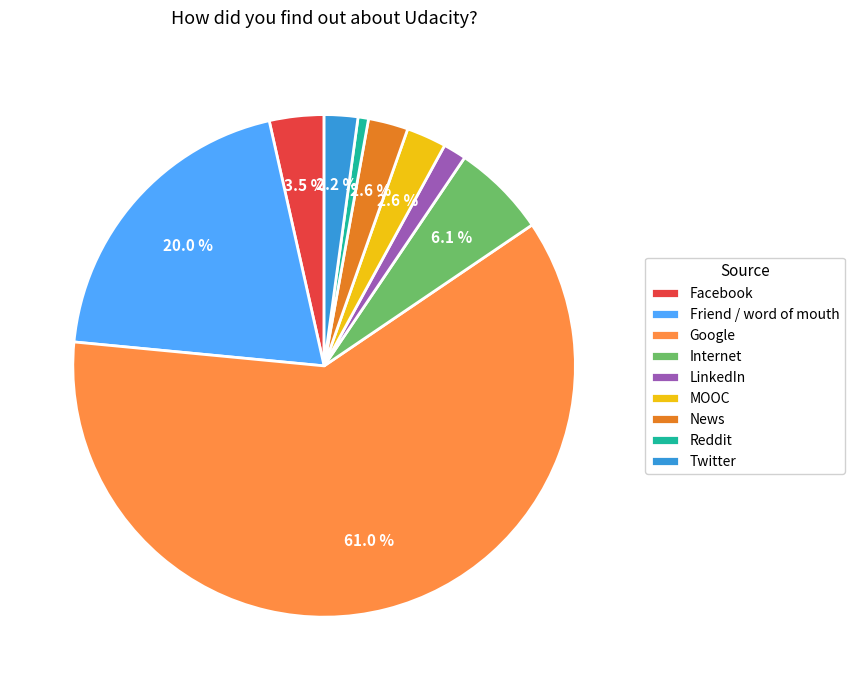

Is News the majority of the pie?

No